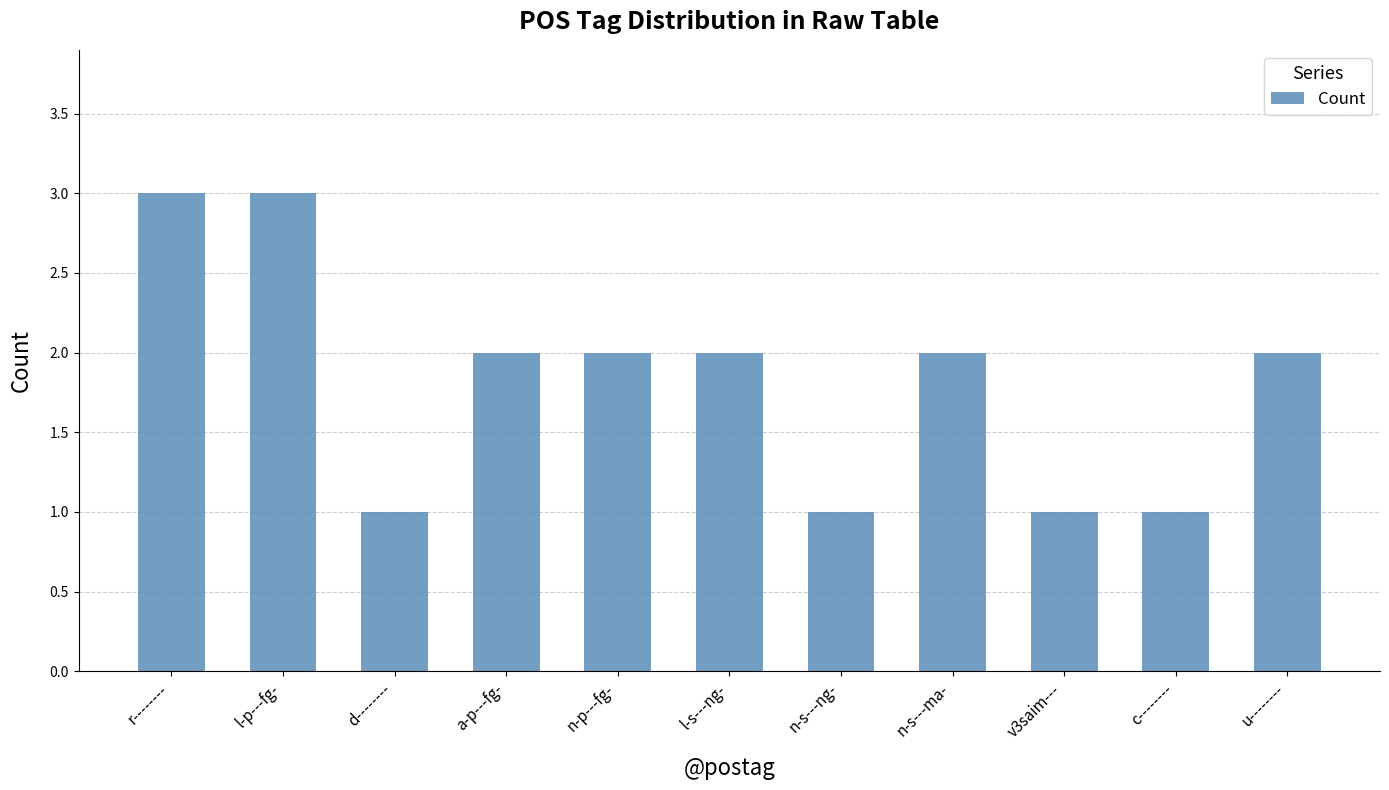

What is the ratio of the value at c-------- to the value at l-p---fg-?

0.3